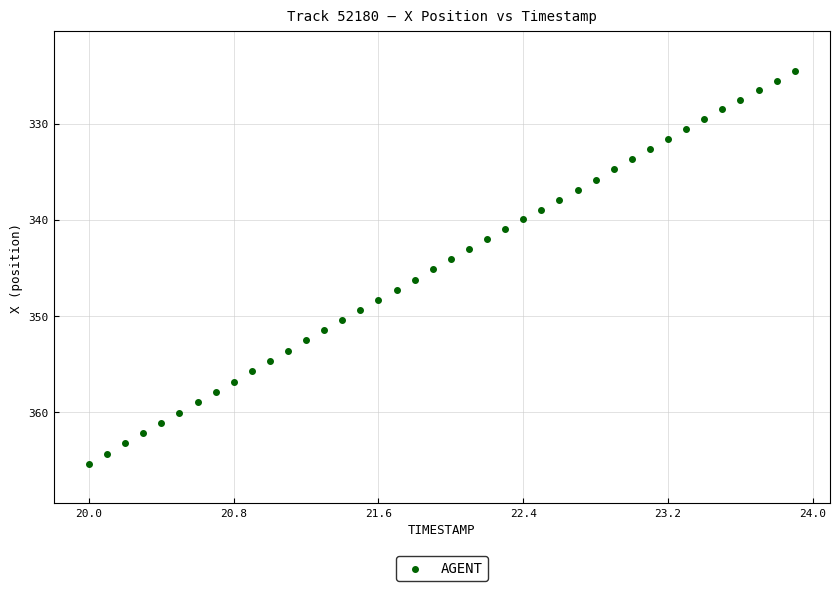

What is the range of X values (max minus min)?

3.9